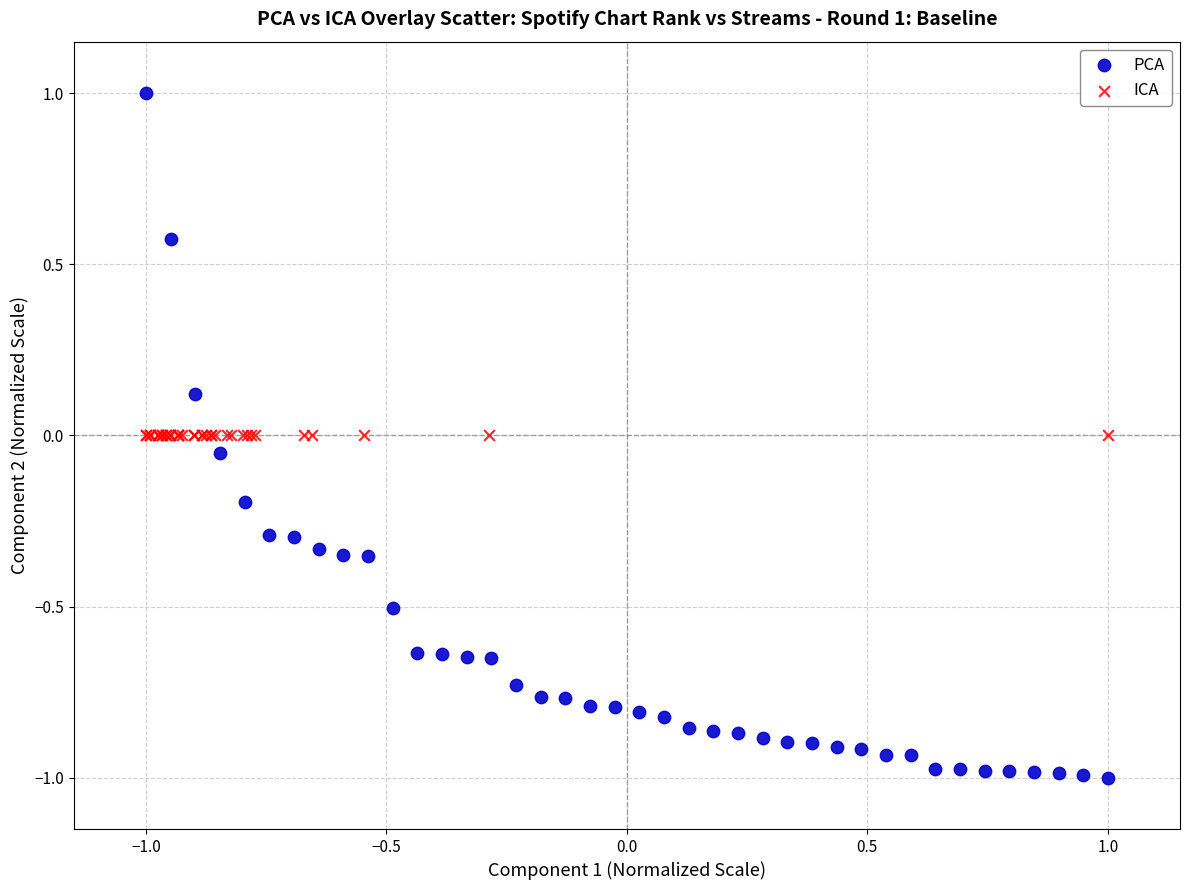

Which series reaches the minimum Y coordinate?

PCA